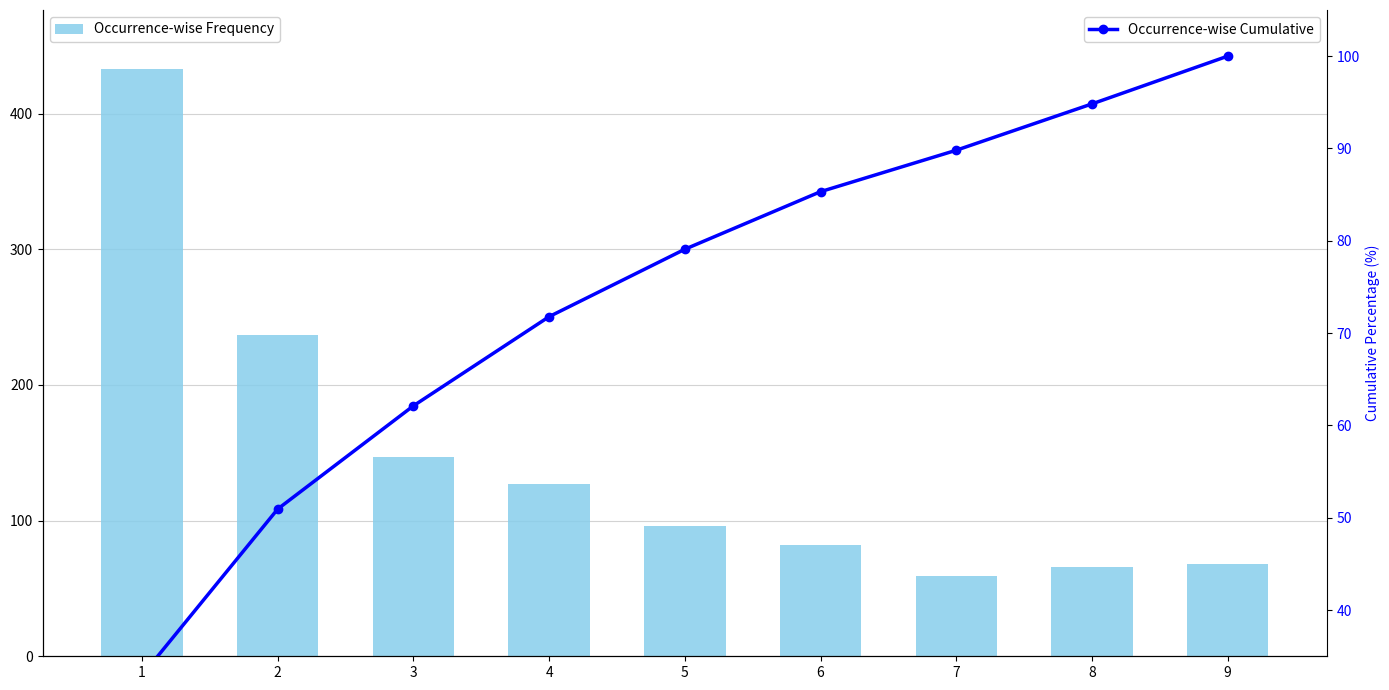

What is the minimum value for Occurrence-wise Cumulative?

32.9